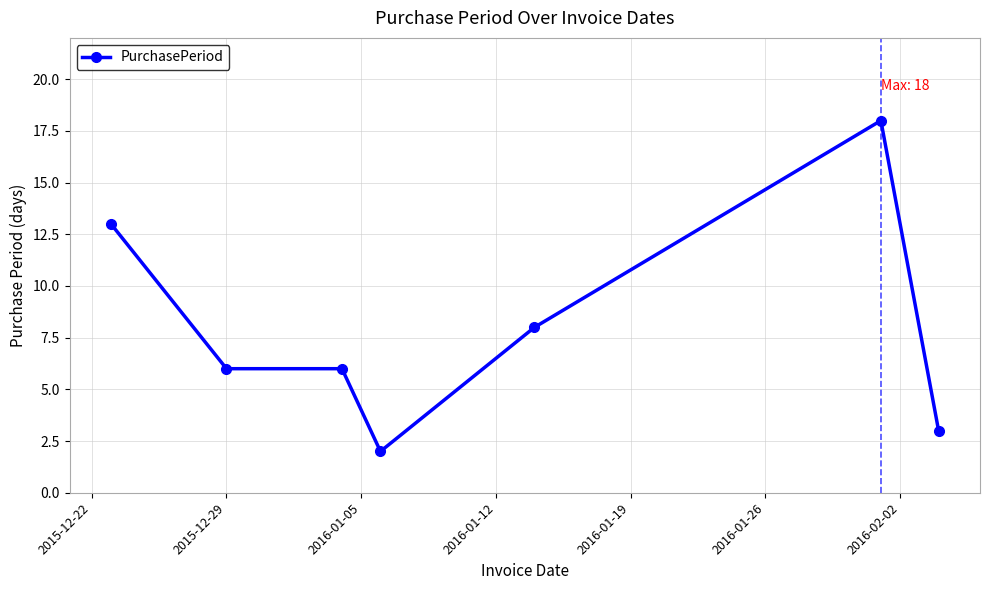

What is the difference between the maximum and minimum values?

16